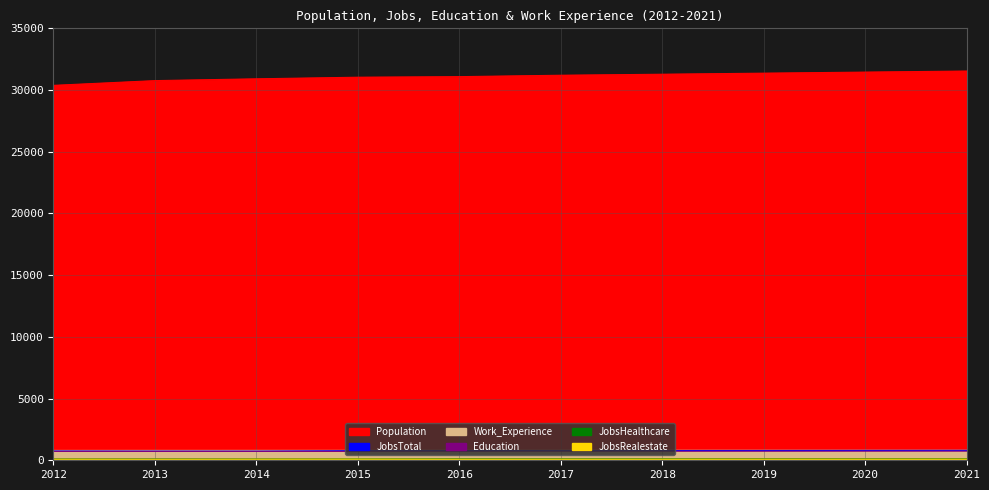

What are all the series names shown in the legend?

Population, Work_Experience, JobsTotal, Education, JobsHealthcare, JobsRealestate